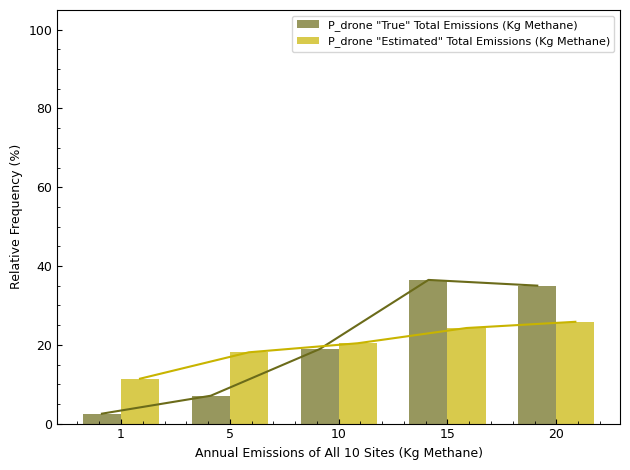

What is the difference between the P_drone "True" Total Emissions (Kg Methane) values at 5 and 10?

11.8